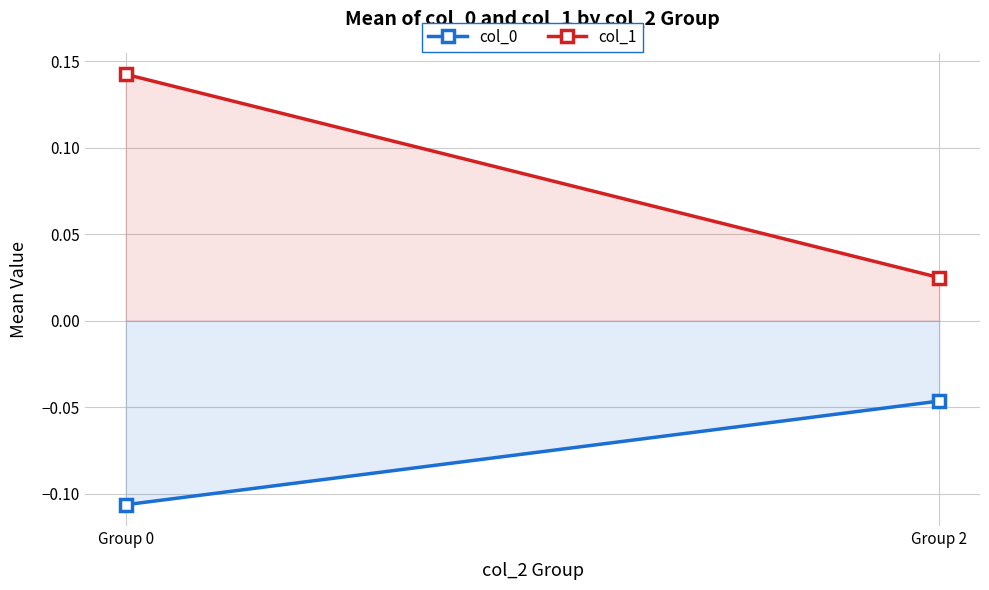

Reading left to right, transcribe all the data shown in this chart.

col_0: Group 0=-0.1	Group 2=-0.0
col_1: Group 0=0.1	Group 2=0.0